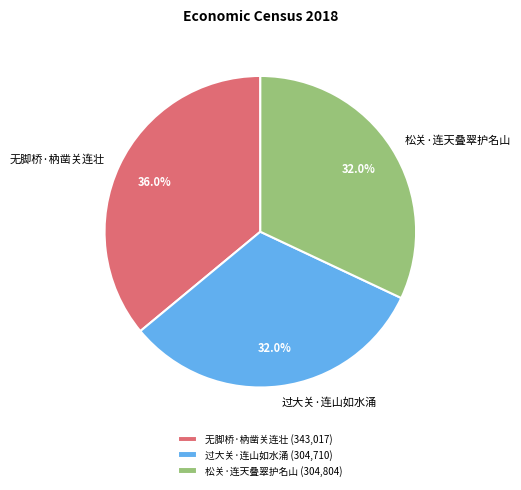

Approximately how many times larger is the value at 无脚桥·枘凿关连壮 compared to 过大关·连山如水涌?

1.1